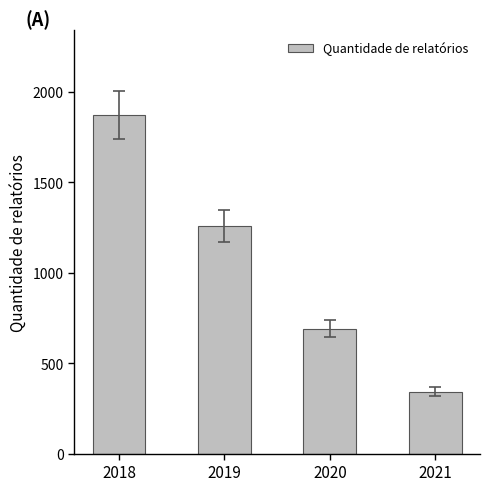

What is the approximate value at 2019, to the nearest 100?

1300